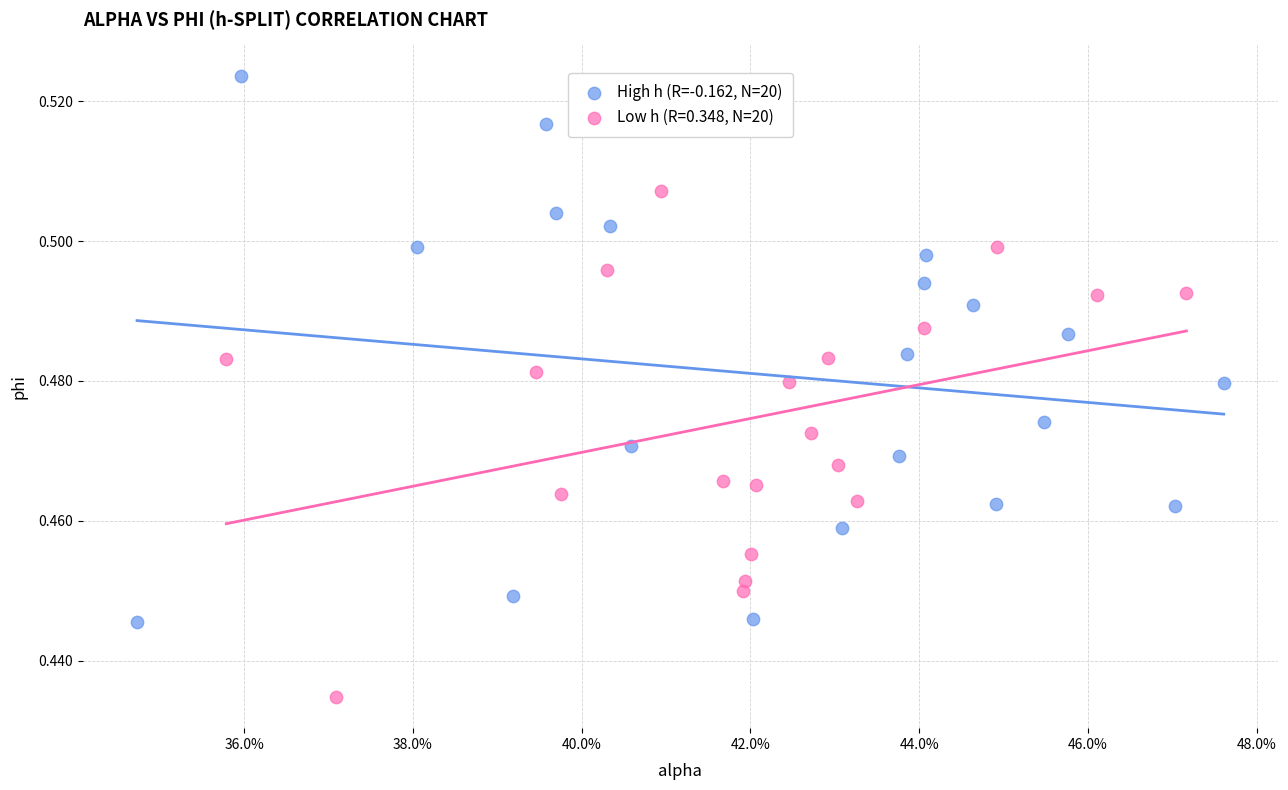

Which series contains the lowest Y value?

Low h (R=0.348, N=20)